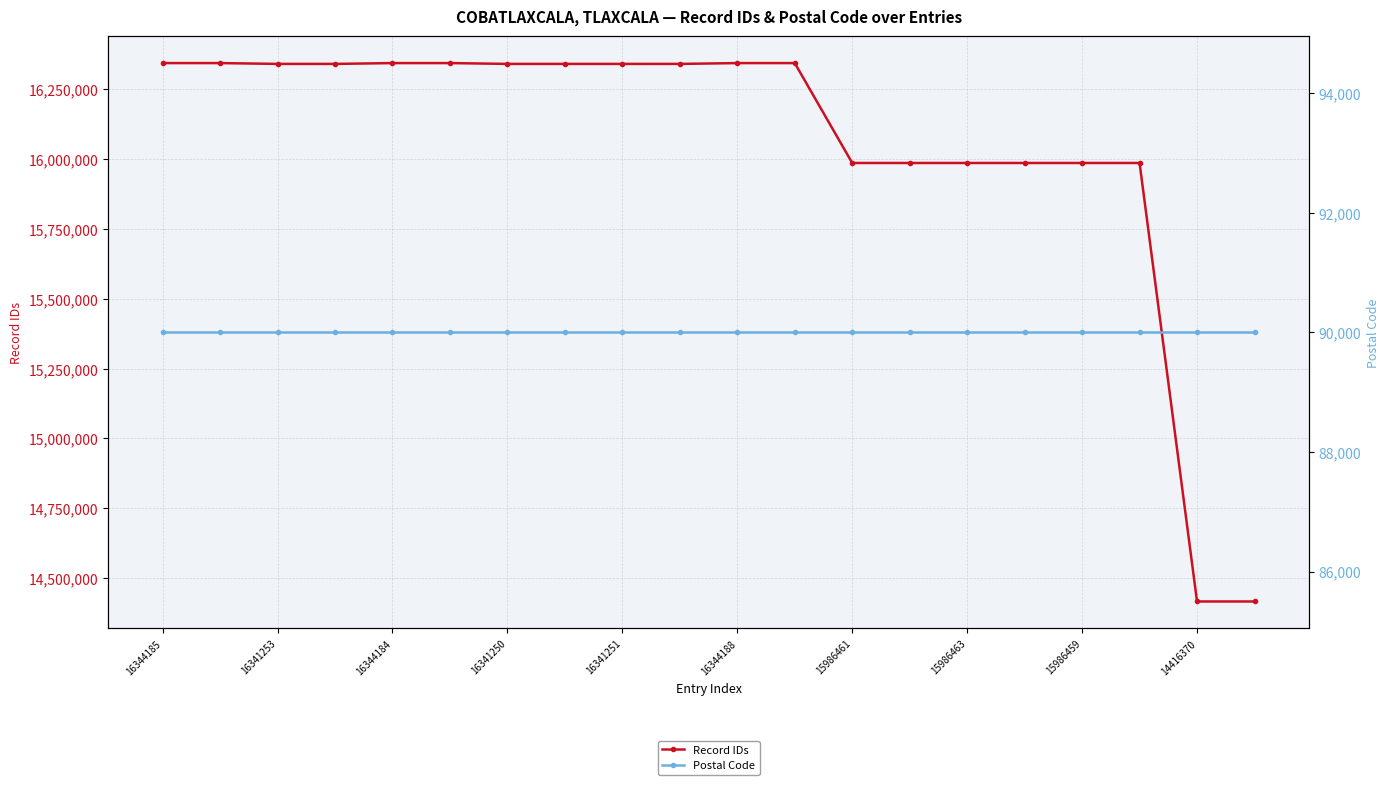

Is it true that Record IDs equals 16341251 at 16341251?

True